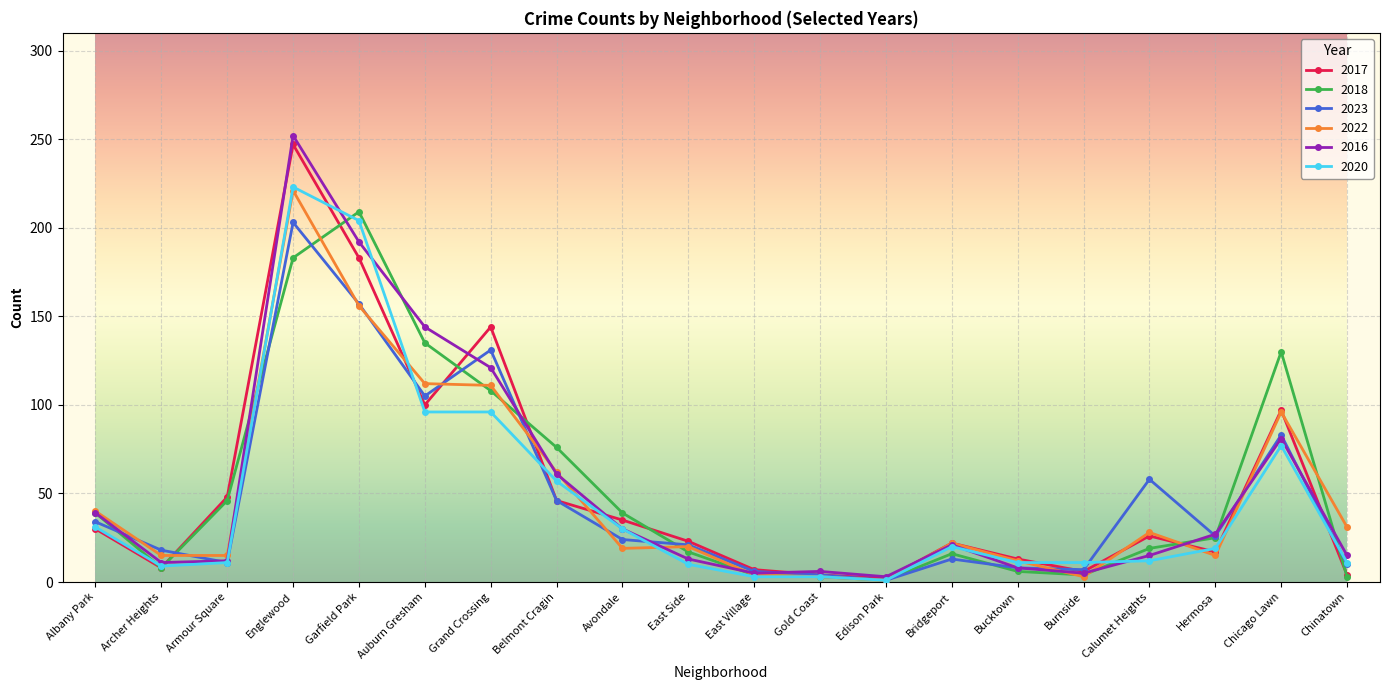

True or false: 2017 has a value of 48 at Armour Square.

True